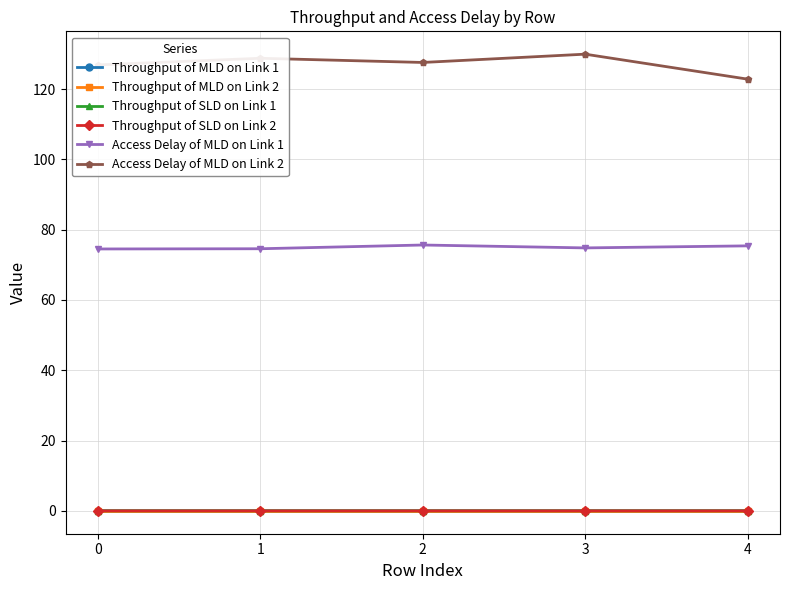

What is the maximum value shown in the chart?

129.9